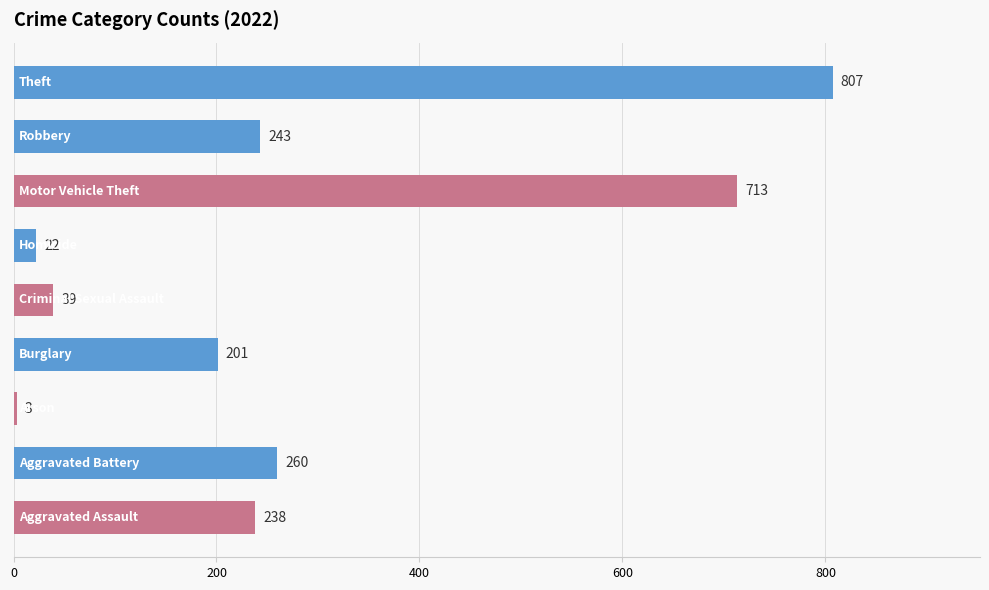

What is the difference between the maximum and minimum values?

804